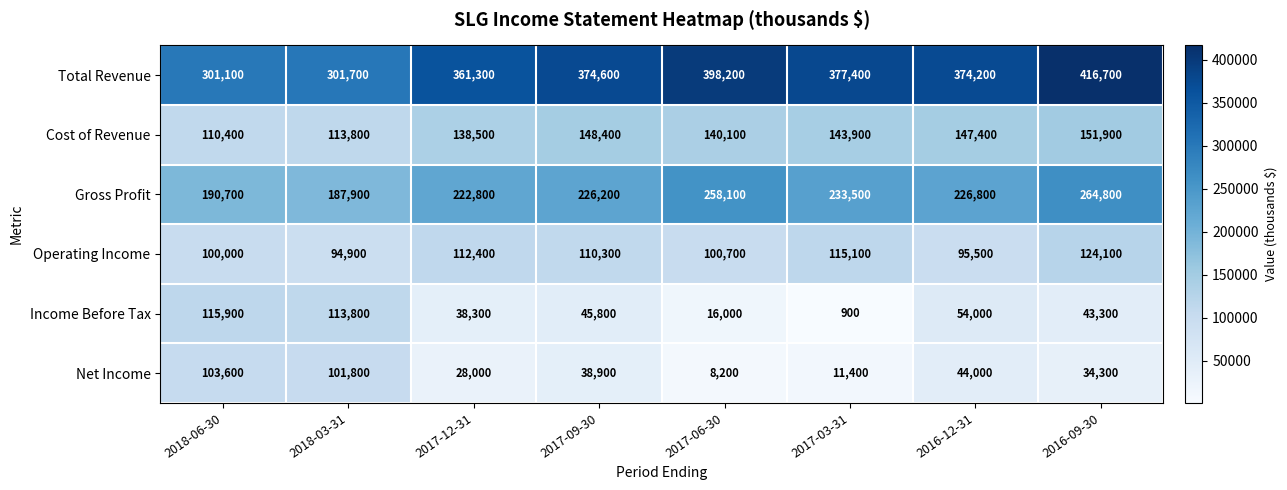

The value of Cost of Revenue at 2017-09-30 is 206872. True or false?

False